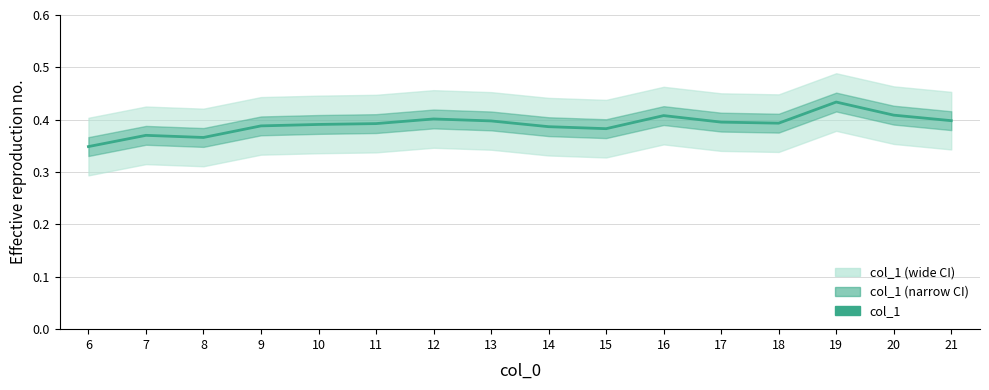

What is the greatest value displayed?

0.4